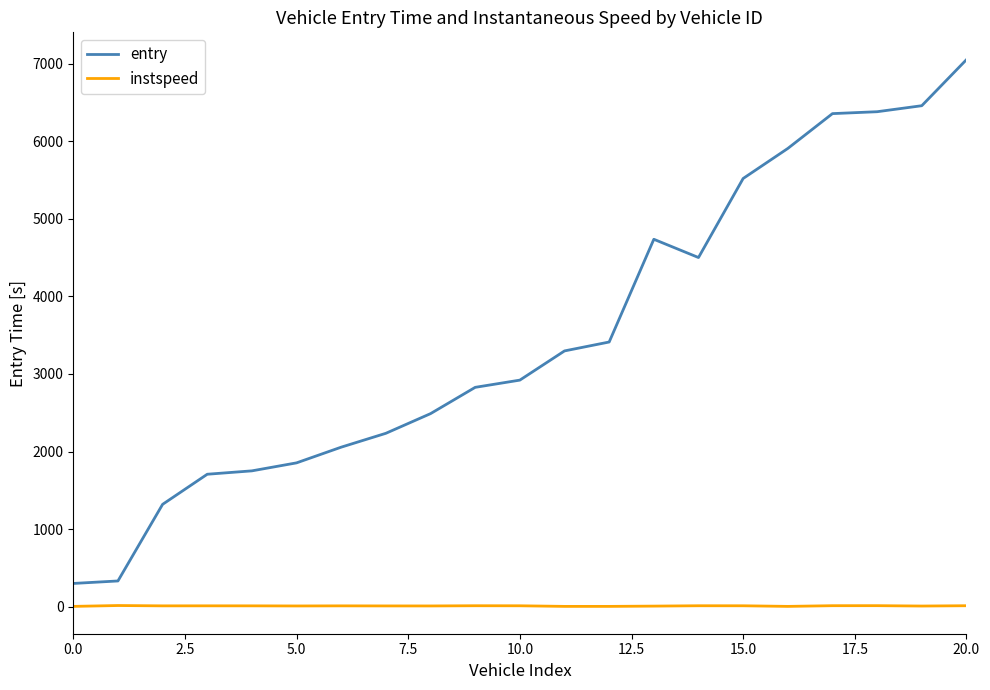

What is the difference between the maximum and minimum values in the entry series?

6748.9